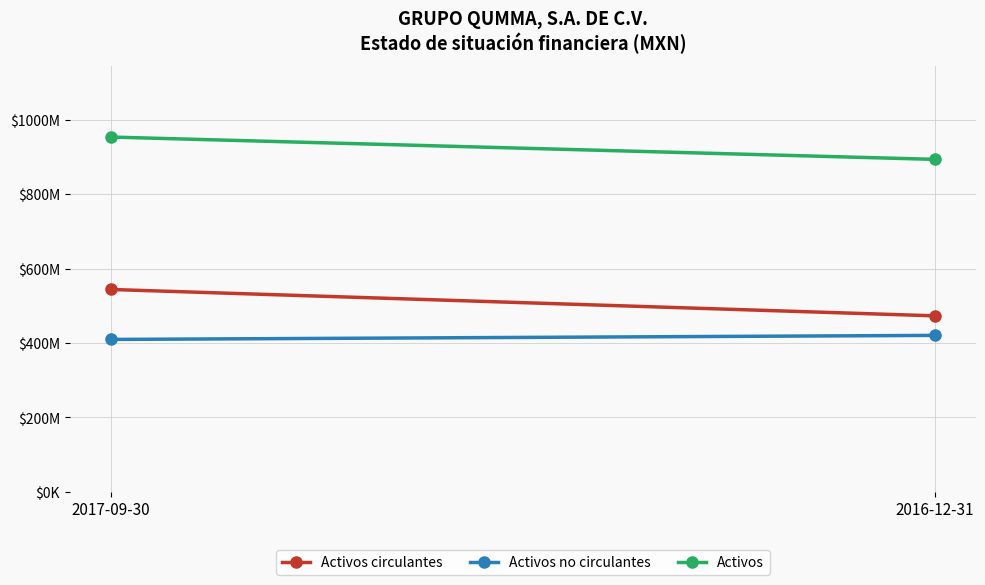

Reading left to right, what are all the values shown in this chart?

Activos circulantes: 543912000	473037000
Activos no circulantes: 409629000	420513000
Activos: 953541000	893550000